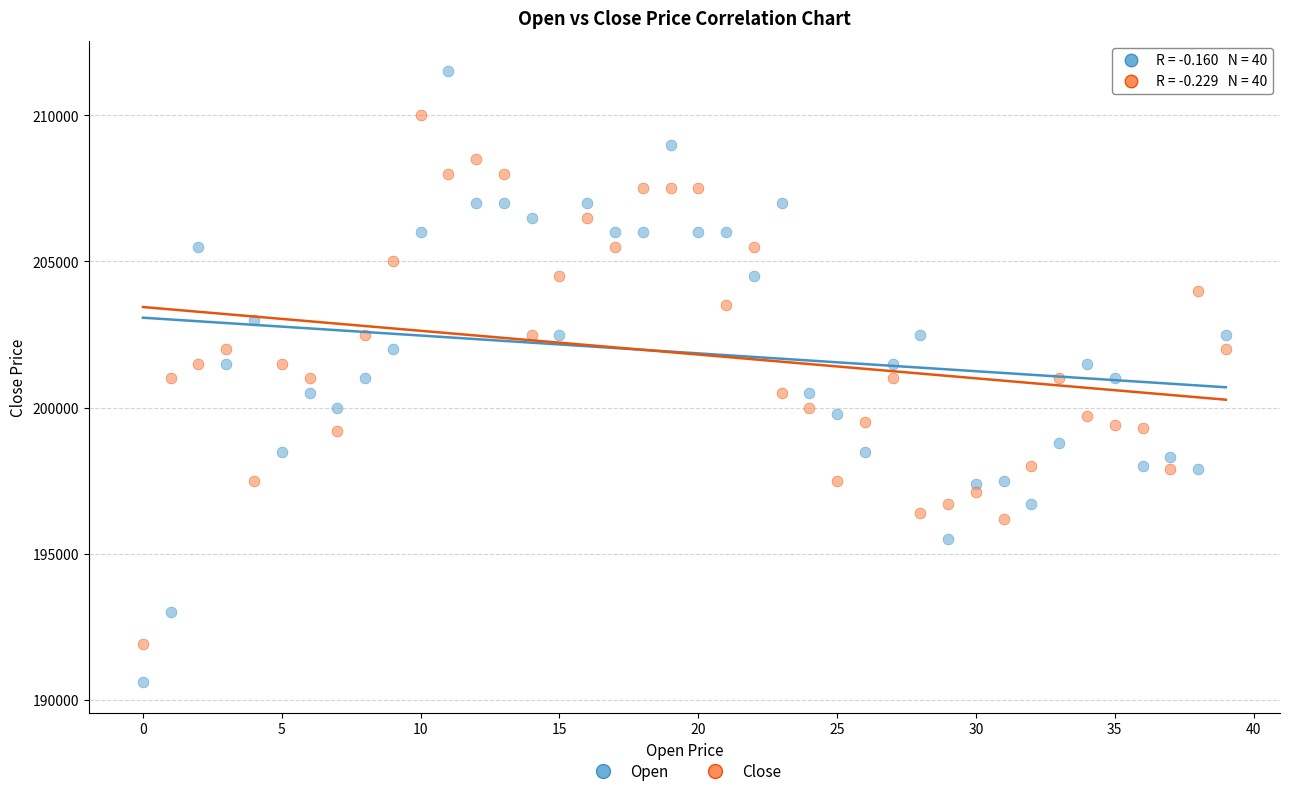

Which series has the largest Y range (max minus min)?

Open